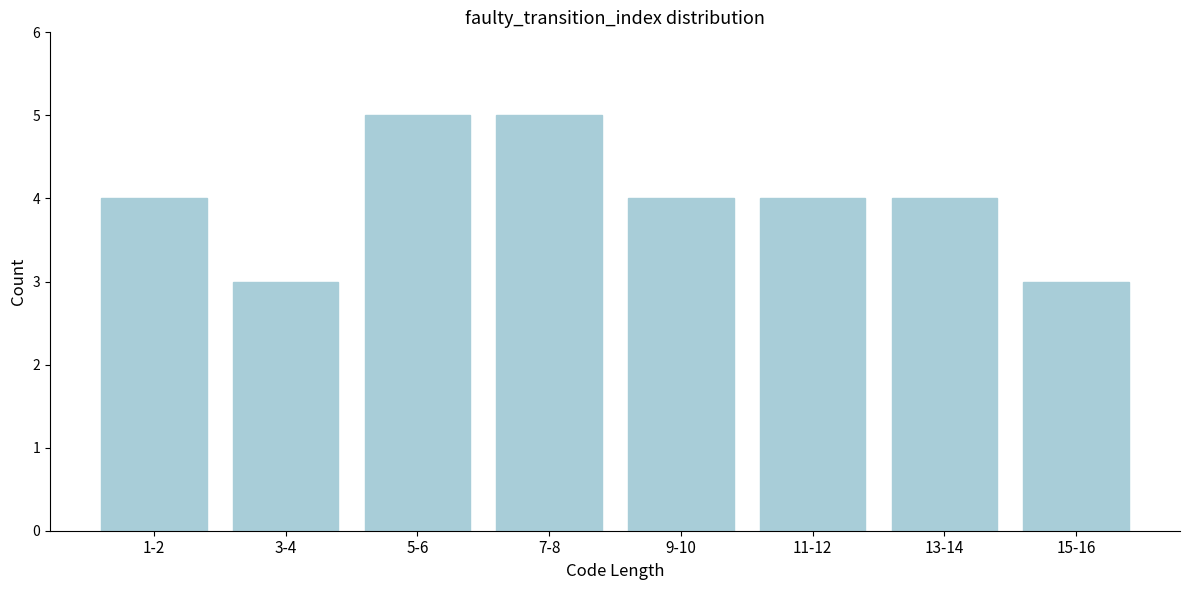

Reading left to right, what are all the values shown in this chart?

1-2=4	3-4=3	5-6=5	7-8=5	9-10=4	11-12=4	13-14=4	15-16=3